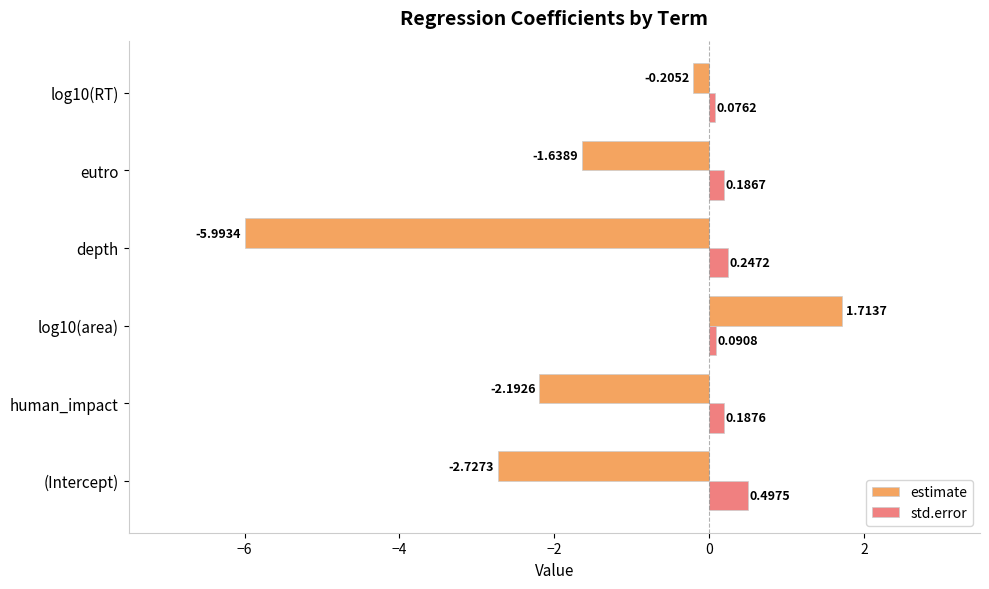

At which label is estimate closest to -2?

human_impact